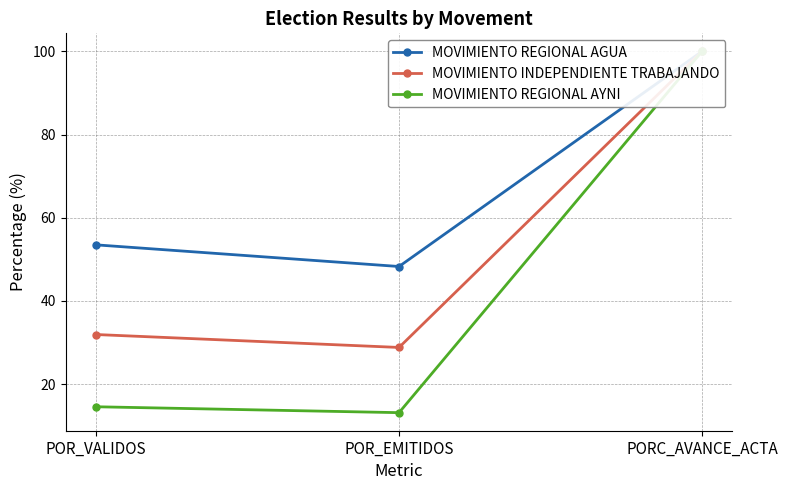

Which category has the highest value across all series?

PORC_AVANCE_ACTA